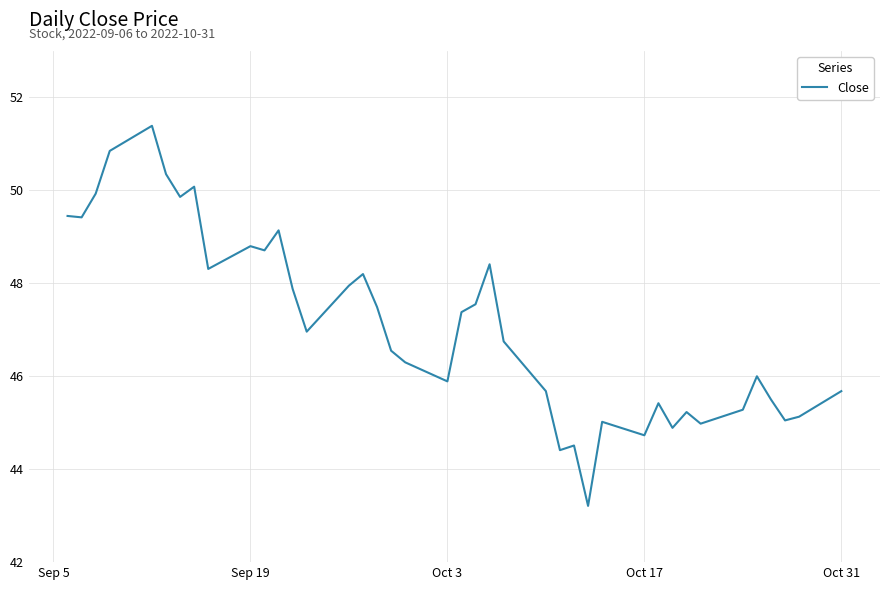

What is the minimum value shown in the chart?

43.2